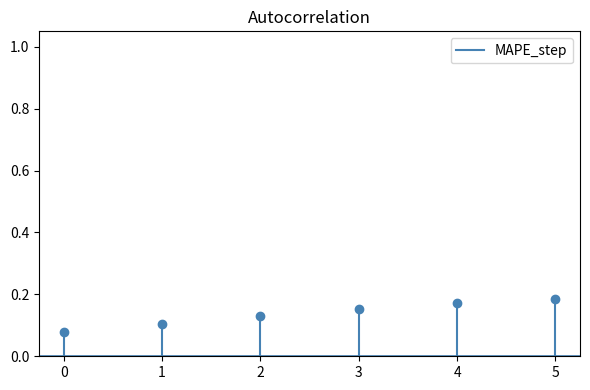

What is the value of the 2nd point from the left?

0.1